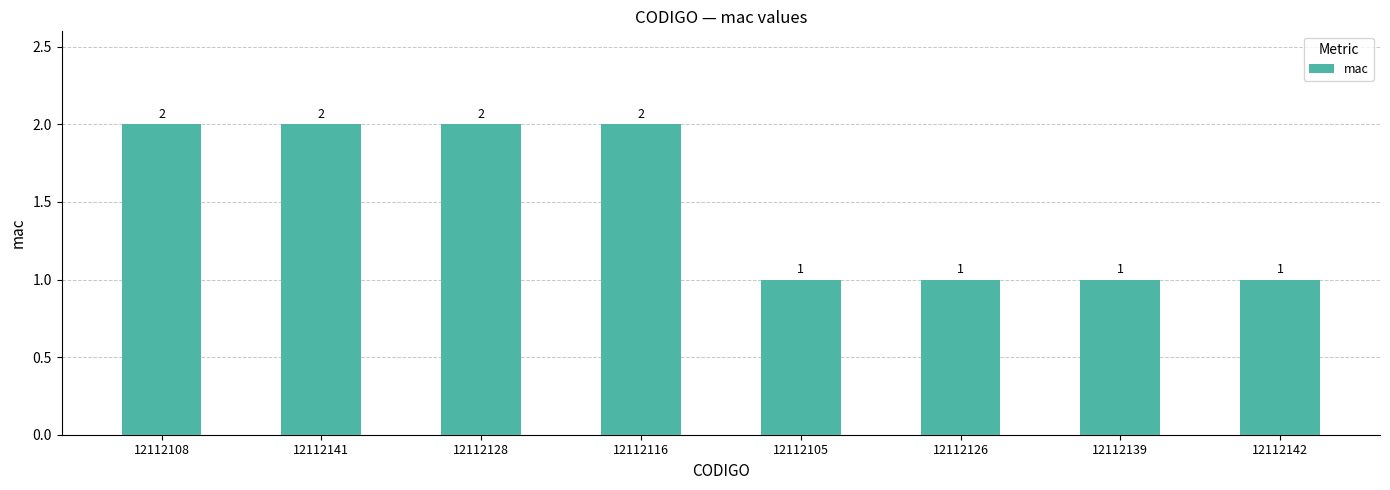

Reading right to left, what are all the values shown in this chart?

12112142=1	12112139=1	12112126=1	12112105=1	12112116=2	12112128=2	12112141=2	12112108=2